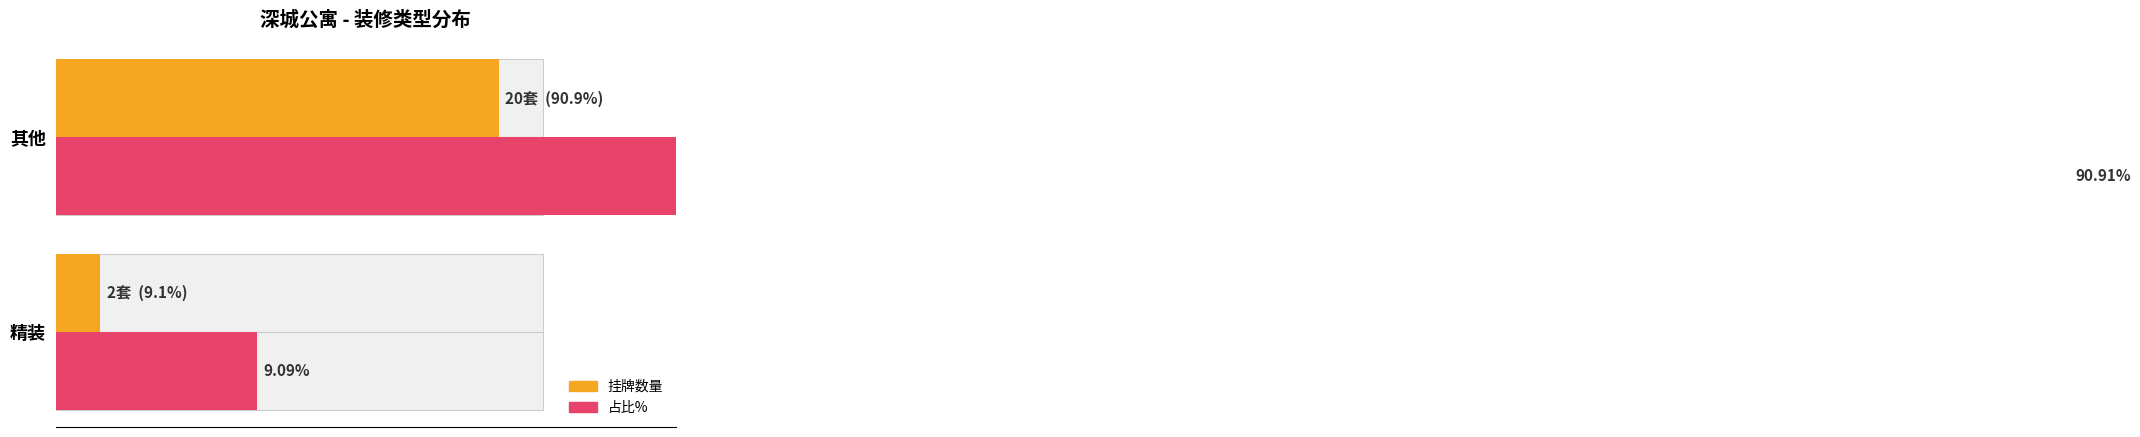

Reading left to right, list all the values displayed in this chart.

挂牌数量: 2.0	20.0
占比%: 9.1	90.9